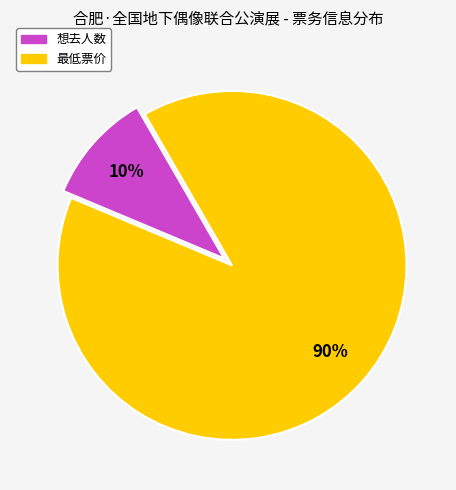

Count the number of slices in the pie.

2